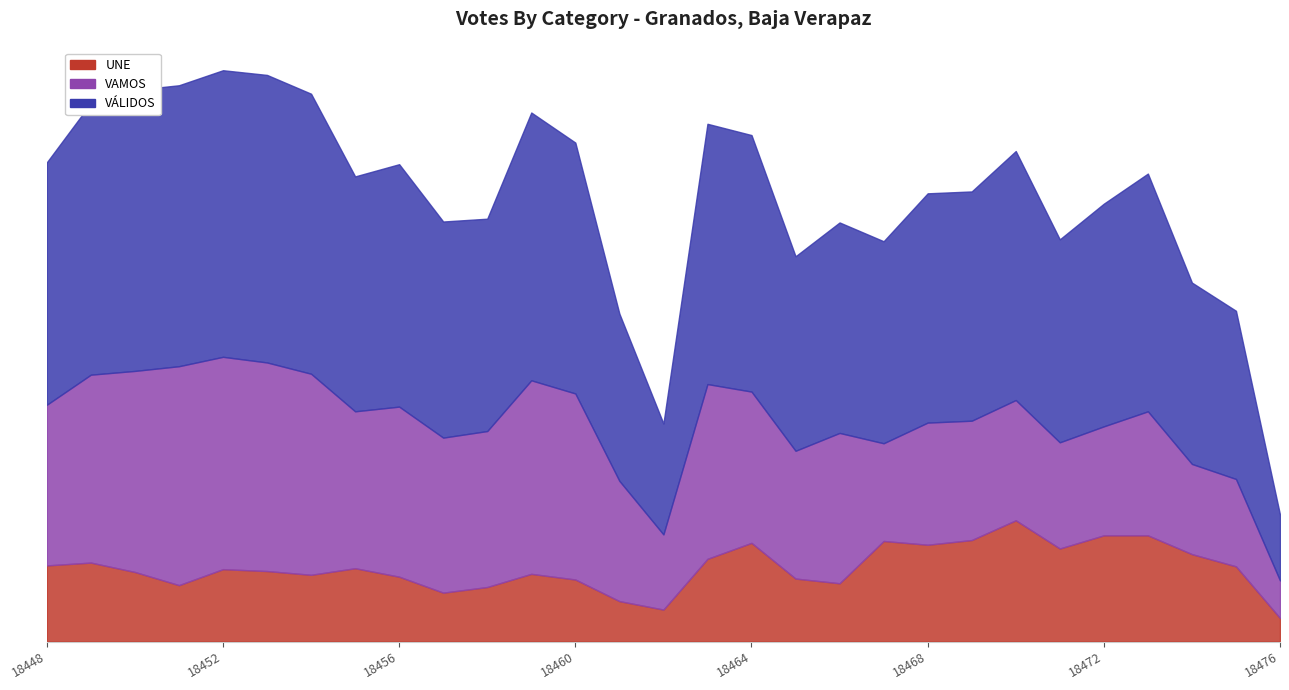

True or false: UNE and VÁLIDOS intersect in this chart.

False